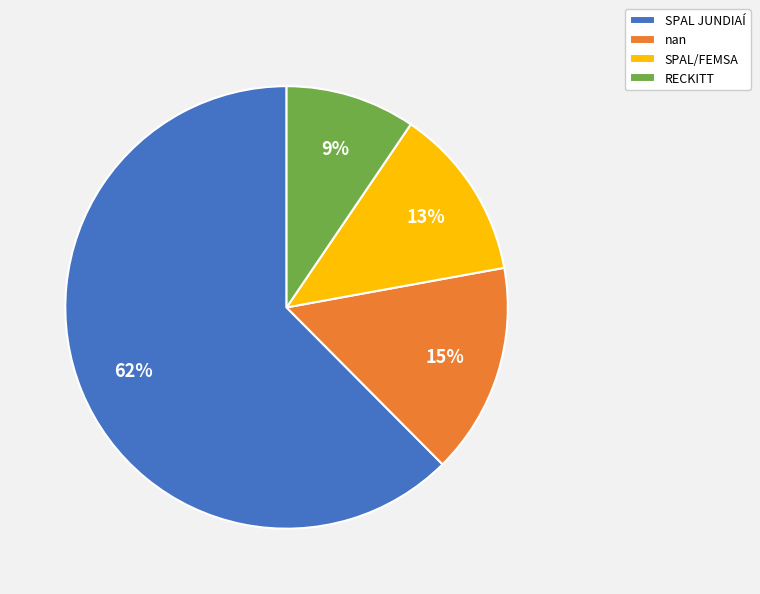

What is the majority slice?

SPAL JUNDIAÍ